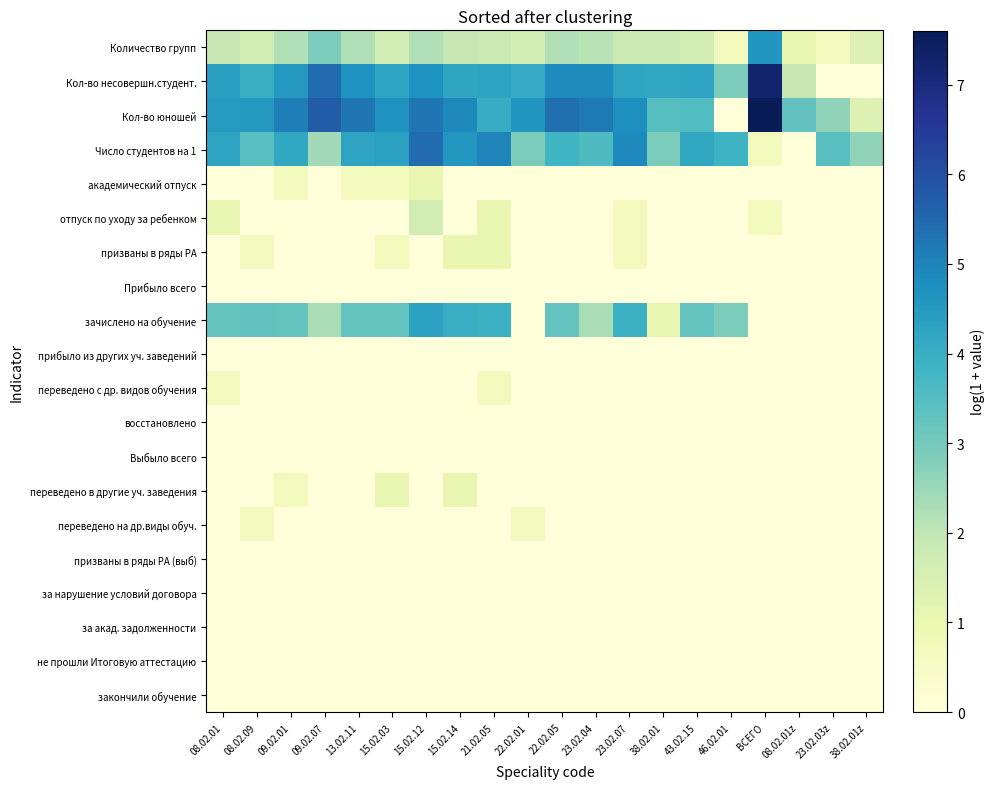

Reading left to right, list all the values displayed in this chart.

Количество групп: 08.02.01=1.9	08.02.09=1.6	09.02.01=2.2	09.02.07=2.9	13.02.11=2.2	15.02.03=1.6	15.02.12=2.2	15.02.14=1.9	21.02.05=1.8	22.02.01=1.6	22.02.05=2.2	23.02.04=2.1	23.02.07=1.8	38.02.01=1.8	43.02.15=1.6	46.02.01=0.7	ВСЕГО=4.6	08.02.01z=1.1	23.02.03z=0.7	38.02.01z=1.4
Кол-во несовершн.студент.: 08.02.01=4.4	08.02.09=4.0	09.02.01=4.6	09.02.07=5.4	13.02.11=4.7	15.02.03=4.3	15.02.12=4.7	15.02.14=4.2	21.02.05=4.3	22.02.01=4.1	22.02.05=4.9	23.02.04=4.8	23.02.07=4.2	38.02.01=4.2	43.02.15=4.3	46.02.01=2.9	ВСЕГО=7.3	08.02.01z=1.9	23.02.03z=0.0	38.02.01z=0.0
Кол-во юношей: 08.02.01=4.5	08.02.09=4.6	09.02.01=5.1	09.02.07=5.7	13.02.11=5.2	15.02.03=4.7	15.02.12=5.2	15.02.14=4.9	21.02.05=4.0	22.02.01=4.6	22.02.05=5.4	23.02.04=5.2	23.02.07=4.8	38.02.01=3.5	43.02.15=3.6	46.02.01=0.0	ВСЕГО=7.6	08.02.01z=3.3	23.02.03z=2.6	38.02.01z=1.4
Число студентов на 1: 08.02.01=4.3	08.02.09=3.4	09.02.01=4.2	09.02.07=2.4	13.02.11=4.3	15.02.03=4.3	15.02.12=5.4	15.02.14=4.6	21.02.05=5.0	22.02.01=2.9	22.02.05=3.8	23.02.04=3.6	23.02.07=4.9	38.02.01=2.9	43.02.15=4.2	46.02.01=3.9	ВСЕГО=0.7	08.02.01z=0.0	23.02.03z=3.4	38.02.01z=2.6
академический отпуск: 08.02.01=0.0	08.02.09=0.0	09.02.01=0.7	09.02.07=0.0	13.02.11=0.7	15.02.03=0.7	15.02.12=1.1	15.02.14=0.0	21.02.05=0.0	22.02.01=0.0	22.02.05=0.0	23.02.04=0.0	23.02.07=0.0	38.02.01=0.0	43.02.15=0.0	46.02.01=0.0	ВСЕГО=0.0	08.02.01z=0.0	23.02.03z=0.0	38.02.01z=0.0
отпуск по уходу за ребенком: 08.02.01=1.1	08.02.09=0.0	09.02.01=0.0	09.02.07=0.0	13.02.11=0.0	15.02.03=0.0	15.02.12=1.6	15.02.14=0.0	21.02.05=1.1	22.02.01=0.0	22.02.05=0.0	23.02.04=0.0	23.02.07=0.7	38.02.01=0.0	43.02.15=0.0	46.02.01=0.0	ВСЕГО=0.7	08.02.01z=0.0	23.02.03z=0.0	38.02.01z=0.0
призваны в ряды РА: 08.02.01=0.0	08.02.09=0.7	09.02.01=0.0	09.02.07=0.0	13.02.11=0.0	15.02.03=0.7	15.02.12=0.0	15.02.14=1.1	21.02.05=1.1	22.02.01=0.0	22.02.05=0.0	23.02.04=0.0	23.02.07=0.7	38.02.01=0.0	43.02.15=0.0	46.02.01=0.0	ВСЕГО=0.0	08.02.01z=0.0	23.02.03z=0.0	38.02.01z=0.0
Прибыло всего: 08.02.01=0.0	08.02.09=0.0	09.02.01=0.0	09.02.07=0.0	13.02.11=0.0	15.02.03=0.0	15.02.12=0.0	15.02.14=0.0	21.02.05=0.0	22.02.01=0.0	22.02.05=0.0	23.02.04=0.0	23.02.07=0.0	38.02.01=0.0	43.02.15=0.0	46.02.01=0.0	ВСЕГО=0.0	08.02.01z=0.0	23.02.03z=0.0	38.02.01z=0.0
зачислено на обучение: 08.02.01=3.3	08.02.09=3.3	09.02.01=3.3	09.02.07=2.3	13.02.11=3.3	15.02.03=3.3	15.02.12=4.3	15.02.14=4.0	21.02.05=3.9	22.02.01=0.0	22.02.05=3.3	23.02.04=2.3	23.02.07=3.9	38.02.01=1.1	43.02.15=3.3	46.02.01=2.9	ВСЕГО=0.0	08.02.01z=0.0	23.02.03z=0.0	38.02.01z=0.0
прибыло из других уч. заведений: 08.02.01=0.0	08.02.09=0.0	09.02.01=0.0	09.02.07=0.0	13.02.11=0.0	15.02.03=0.0	15.02.12=0.0	15.02.14=0.0	21.02.05=0.0	22.02.01=0.0	22.02.05=0.0	23.02.04=0.0	23.02.07=0.0	38.02.01=0.0	43.02.15=0.0	46.02.01=0.0	ВСЕГО=0.0	08.02.01z=0.0	23.02.03z=0.0	38.02.01z=0.0
переведено с др. видов обучения: 08.02.01=0.7	08.02.09=0.0	09.02.01=0.0	09.02.07=0.0	13.02.11=0.0	15.02.03=0.0	15.02.12=0.0	15.02.14=0.0	21.02.05=0.7	22.02.01=0.0	22.02.05=0.0	23.02.04=0.0	23.02.07=0.0	38.02.01=0.0	43.02.15=0.0	46.02.01=0.0	ВСЕГО=0.0	08.02.01z=0.0	23.02.03z=0.0	38.02.01z=0.0
восстановлено: 08.02.01=0.0	08.02.09=0.0	09.02.01=0.0	09.02.07=0.0	13.02.11=0.0	15.02.03=0.0	15.02.12=0.0	15.02.14=0.0	21.02.05=0.0	22.02.01=0.0	22.02.05=0.0	23.02.04=0.0	23.02.07=0.0	38.02.01=0.0	43.02.15=0.0	46.02.01=0.0	ВСЕГО=0.0	08.02.01z=0.0	23.02.03z=0.0	38.02.01z=0.0
Выбыло всего: 08.02.01=0.0	08.02.09=0.0	09.02.01=0.0	09.02.07=0.0	13.02.11=0.0	15.02.03=0.0	15.02.12=0.0	15.02.14=0.0	21.02.05=0.0	22.02.01=0.0	22.02.05=0.0	23.02.04=0.0	23.02.07=0.0	38.02.01=0.0	43.02.15=0.0	46.02.01=0.0	ВСЕГО=0.0	08.02.01z=0.0	23.02.03z=0.0	38.02.01z=0.0
переведено в другие уч. заведения: 08.02.01=0.0	08.02.09=0.0	09.02.01=0.7	09.02.07=0.0	13.02.11=0.0	15.02.03=1.1	15.02.12=0.0	15.02.14=1.1	21.02.05=0.0	22.02.01=0.0	22.02.05=0.0	23.02.04=0.0	23.02.07=0.0	38.02.01=0.0	43.02.15=0.0	46.02.01=0.0	ВСЕГО=0.0	08.02.01z=0.0	23.02.03z=0.0	38.02.01z=0.0
переведено на др.виды обуч.: 08.02.01=0.0	08.02.09=0.7	09.02.01=0.0	09.02.07=0.0	13.02.11=0.0	15.02.03=0.0	15.02.12=0.0	15.02.14=0.0	21.02.05=0.0	22.02.01=0.7	22.02.05=0.0	23.02.04=0.0	23.02.07=0.0	38.02.01=0.0	43.02.15=0.0	46.02.01=0.0	ВСЕГО=0.0	08.02.01z=0.0	23.02.03z=0.0	38.02.01z=0.0
призваны в ряды РА (выб): 08.02.01=0.0	08.02.09=0.0	09.02.01=0.0	09.02.07=0.0	13.02.11=0.0	15.02.03=0.0	15.02.12=0.0	15.02.14=0.0	21.02.05=0.0	22.02.01=0.0	22.02.05=0.0	23.02.04=0.0	23.02.07=0.0	38.02.01=0.0	43.02.15=0.0	46.02.01=0.0	ВСЕГО=0.0	08.02.01z=0.0	23.02.03z=0.0	38.02.01z=0.0
за нарушение условий договора: 08.02.01=0.0	08.02.09=0.0	09.02.01=0.0	09.02.07=0.0	13.02.11=0.0	15.02.03=0.0	15.02.12=0.0	15.02.14=0.0	21.02.05=0.0	22.02.01=0.0	22.02.05=0.0	23.02.04=0.0	23.02.07=0.0	38.02.01=0.0	43.02.15=0.0	46.02.01=0.0	ВСЕГО=0.0	08.02.01z=0.0	23.02.03z=0.0	38.02.01z=0.0
за акад. задолженности: 08.02.01=0.0	08.02.09=0.0	09.02.01=0.0	09.02.07=0.0	13.02.11=0.0	15.02.03=0.0	15.02.12=0.0	15.02.14=0.0	21.02.05=0.0	22.02.01=0.0	22.02.05=0.0	23.02.04=0.0	23.02.07=0.0	38.02.01=0.0	43.02.15=0.0	46.02.01=0.0	ВСЕГО=0.0	08.02.01z=0.0	23.02.03z=0.0	38.02.01z=0.0
не прошли Итоговую аттестацию: 08.02.01=0.0	08.02.09=0.0	09.02.01=0.0	09.02.07=0.0	13.02.11=0.0	15.02.03=0.0	15.02.12=0.0	15.02.14=0.0	21.02.05=0.0	22.02.01=0.0	22.02.05=0.0	23.02.04=0.0	23.02.07=0.0	38.02.01=0.0	43.02.15=0.0	46.02.01=0.0	ВСЕГО=0.0	08.02.01z=0.0	23.02.03z=0.0	38.02.01z=0.0
закончили обучение: 08.02.01=0.0	08.02.09=0.0	09.02.01=0.0	09.02.07=0.0	13.02.11=0.0	15.02.03=0.0	15.02.12=0.0	15.02.14=0.0	21.02.05=0.0	22.02.01=0.0	22.02.05=0.0	23.02.04=0.0	23.02.07=0.0	38.02.01=0.0	43.02.15=0.0	46.02.01=0.0	ВСЕГО=0.0	08.02.01z=0.0	23.02.03z=0.0	38.02.01z=0.0